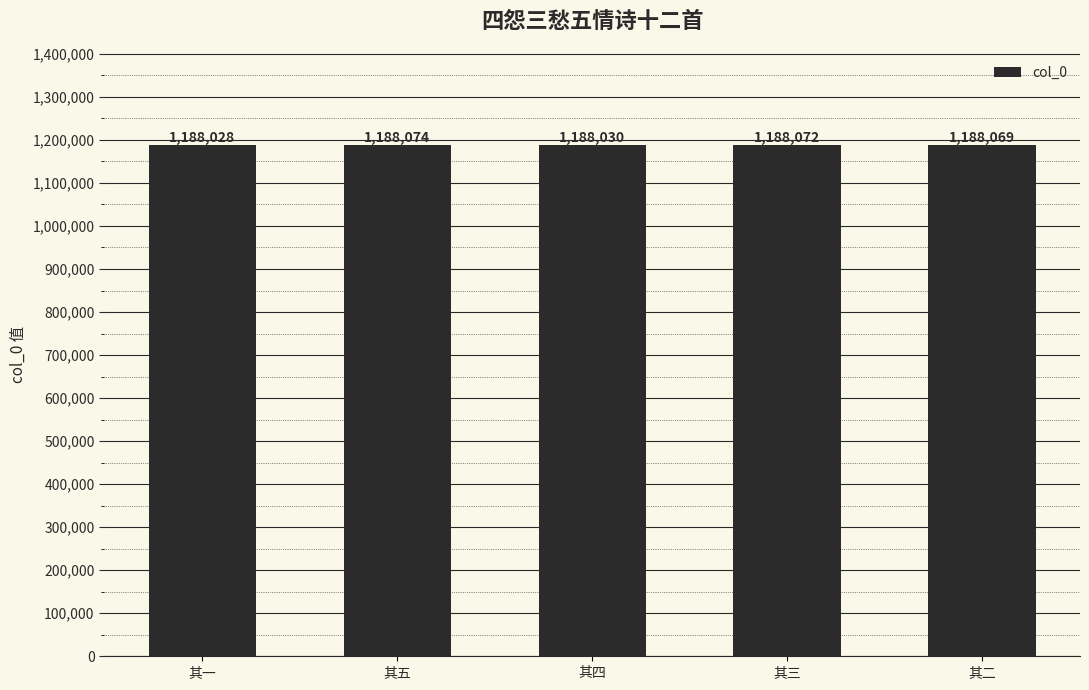

How many values are below 1188069?

2